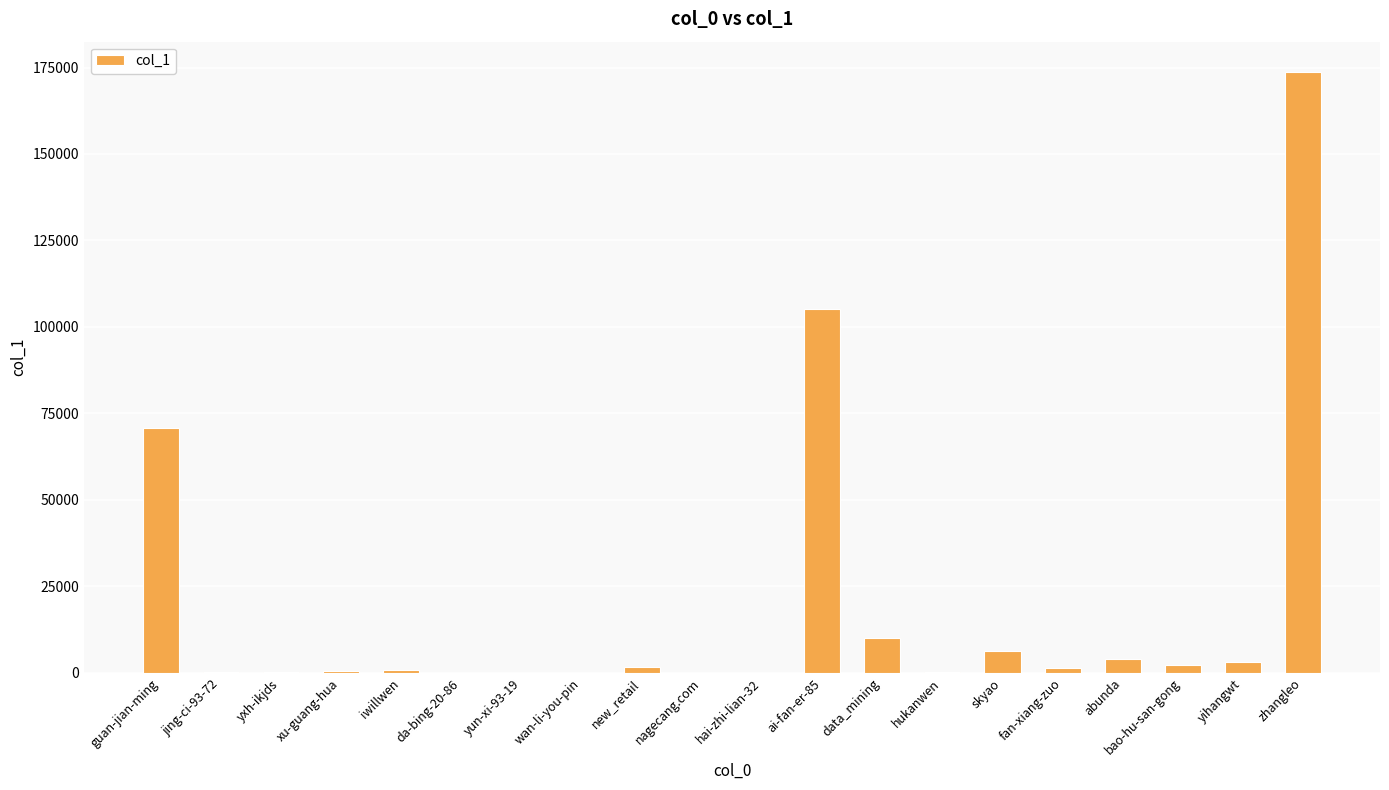

At which label is the value closest to 86898?

guan-jian-ming